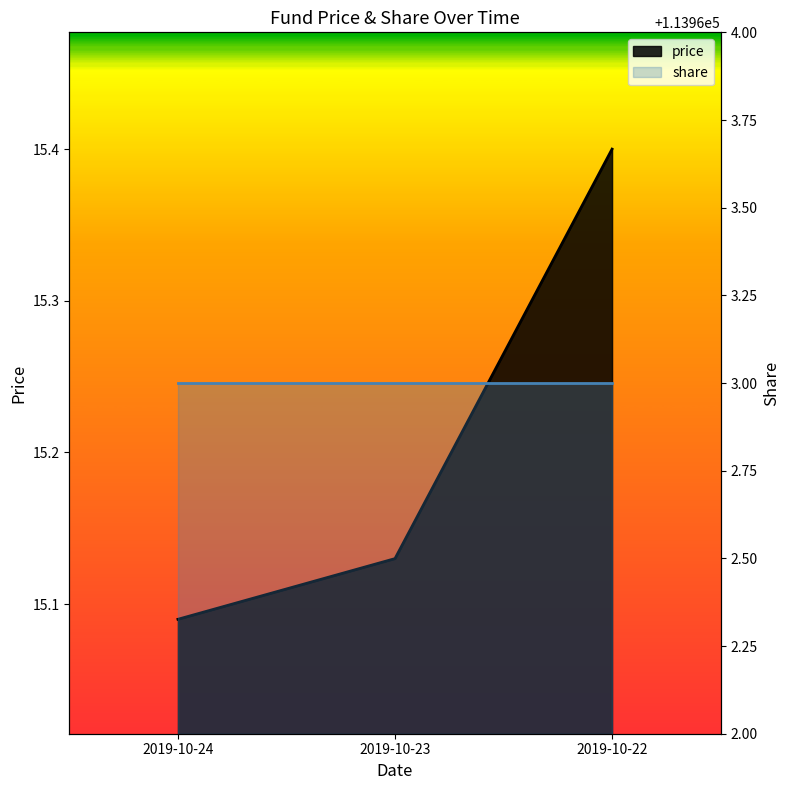

Rank the categories by value from lowest to highest.

2019-10-24, 2019-10-23, 2019-10-22